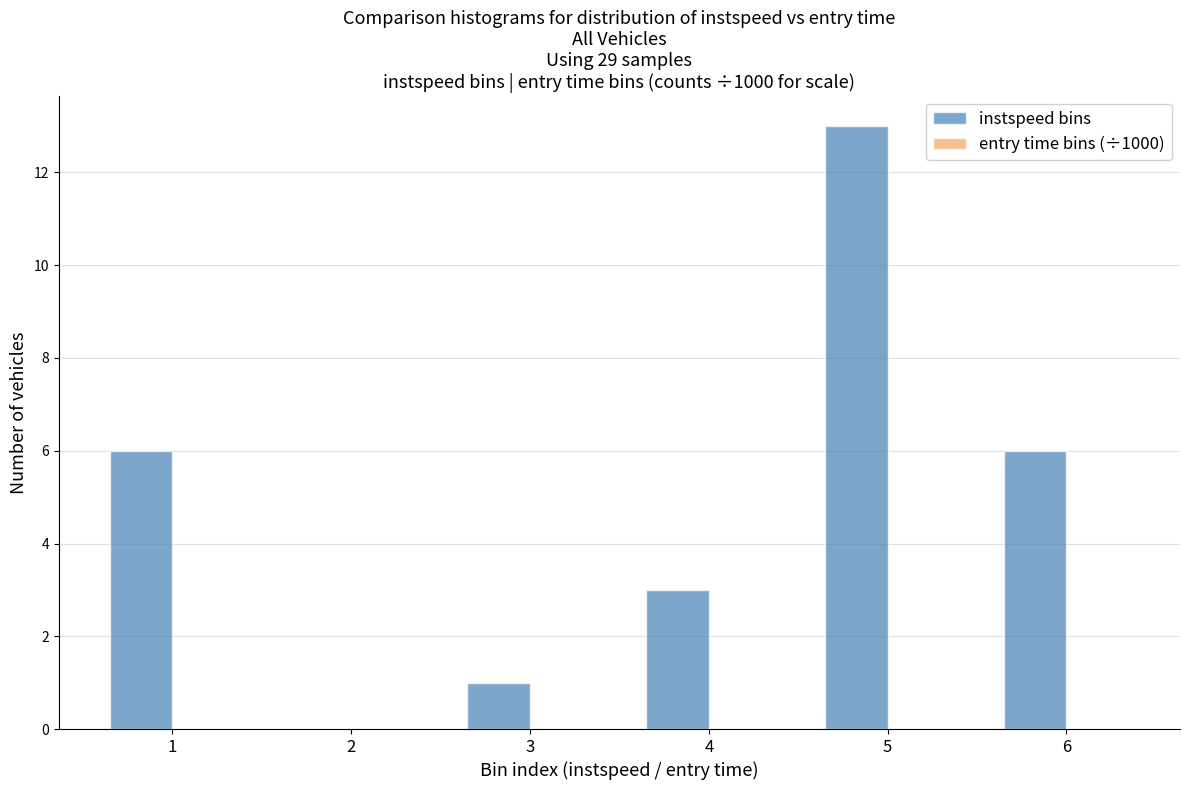

Between 1 and 2, which series saw the biggest shift?

instspeed bins